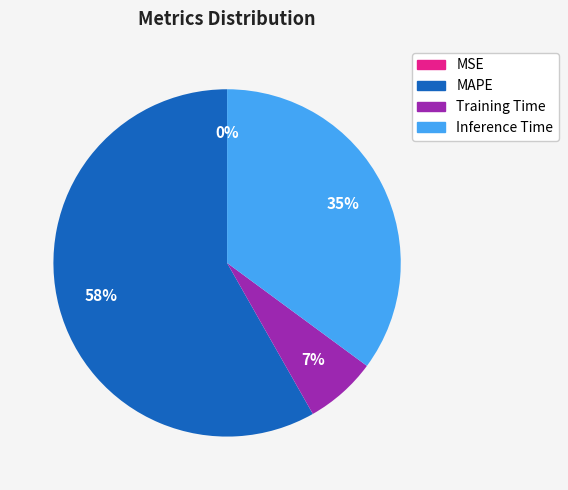

Is it true that Inference Time is 43% of the pie?

False